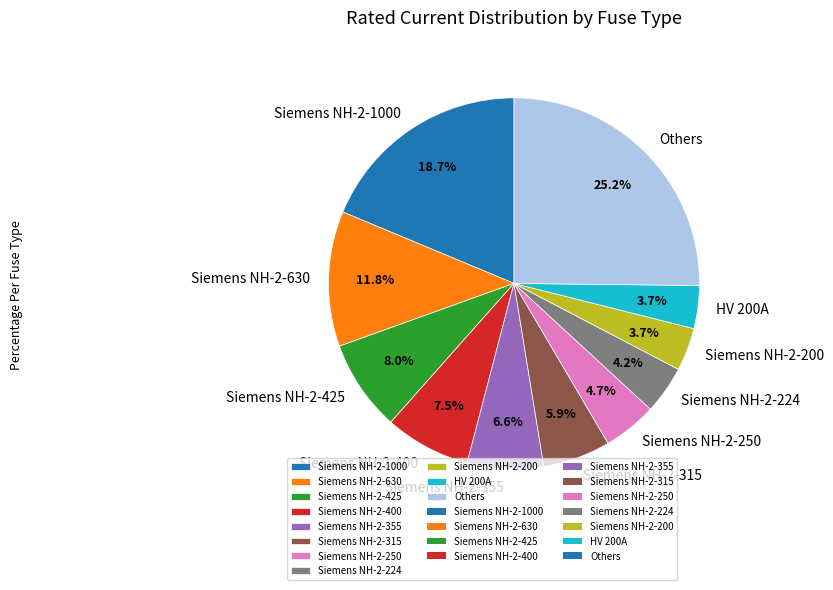

Approximately how many times larger is the value at Siemens NH-2-200 compared to Siemens NH-2-224?

0.9